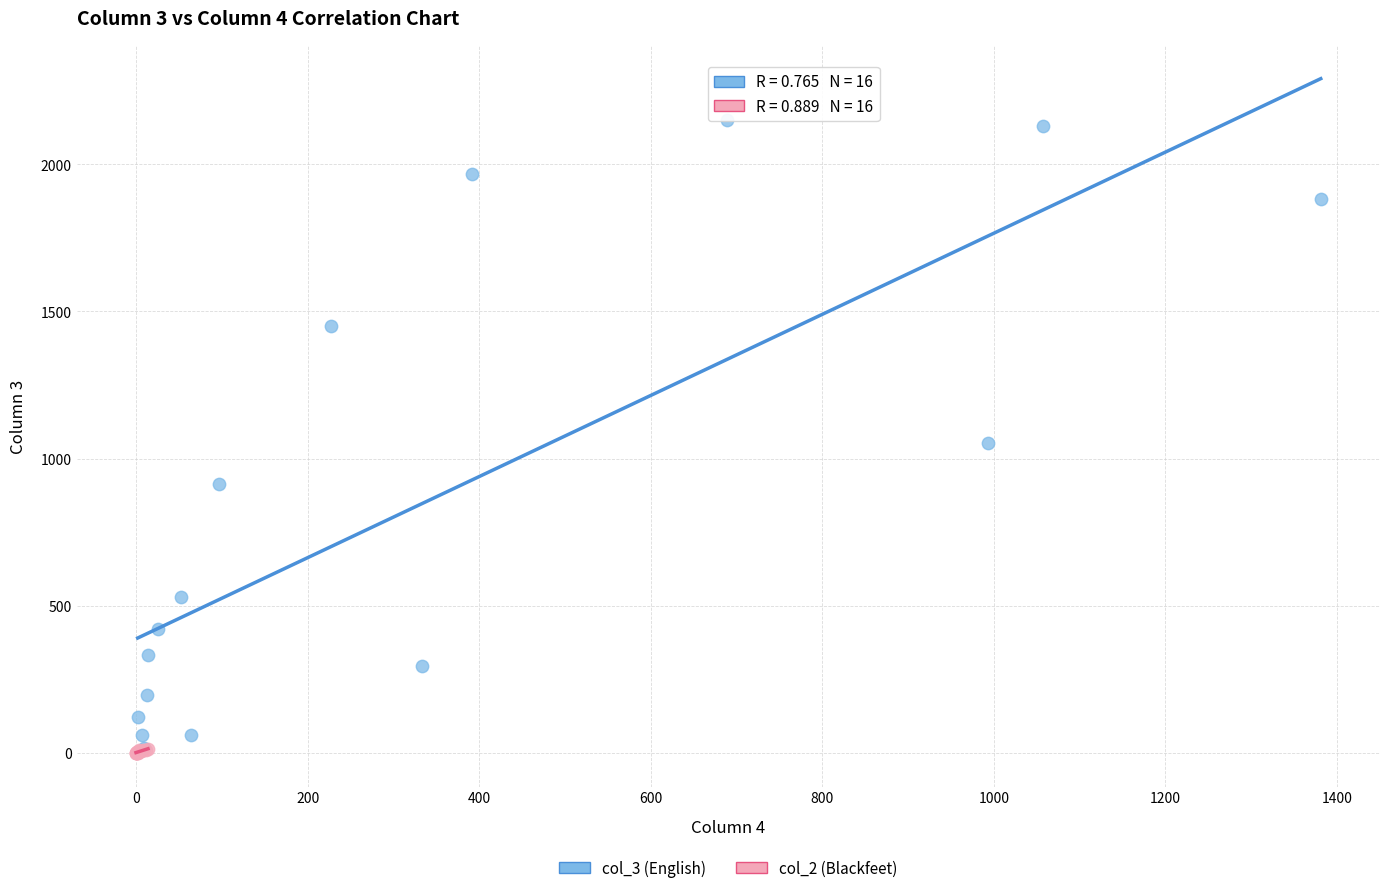

Which series contains the highest Y value?

col_3 (English)